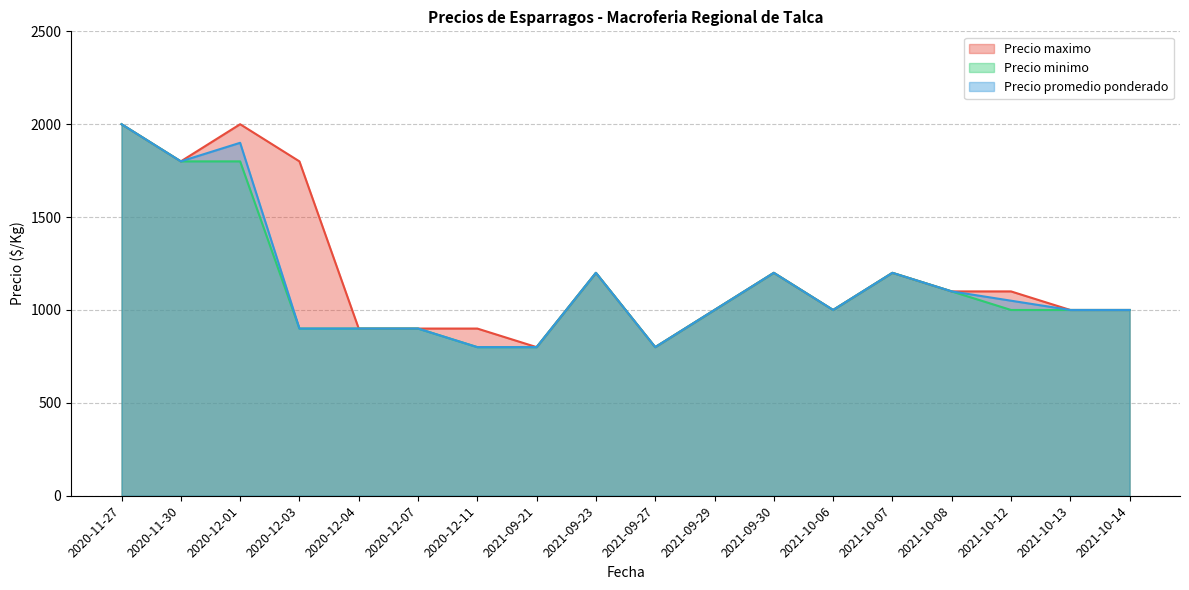

The Precio promedio ponderado series shows 1191 at 2020-11-30. True or false?

False